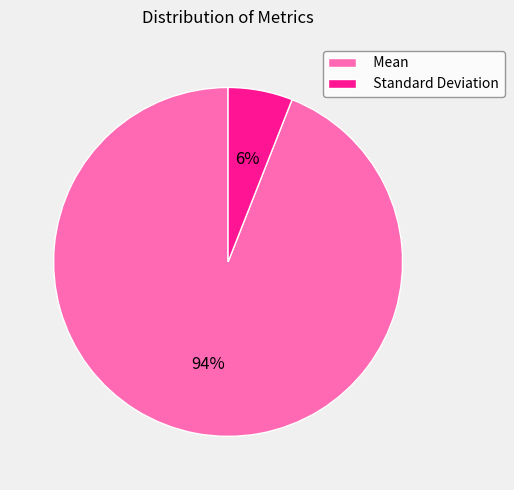

How many segments does this pie chart have?

2